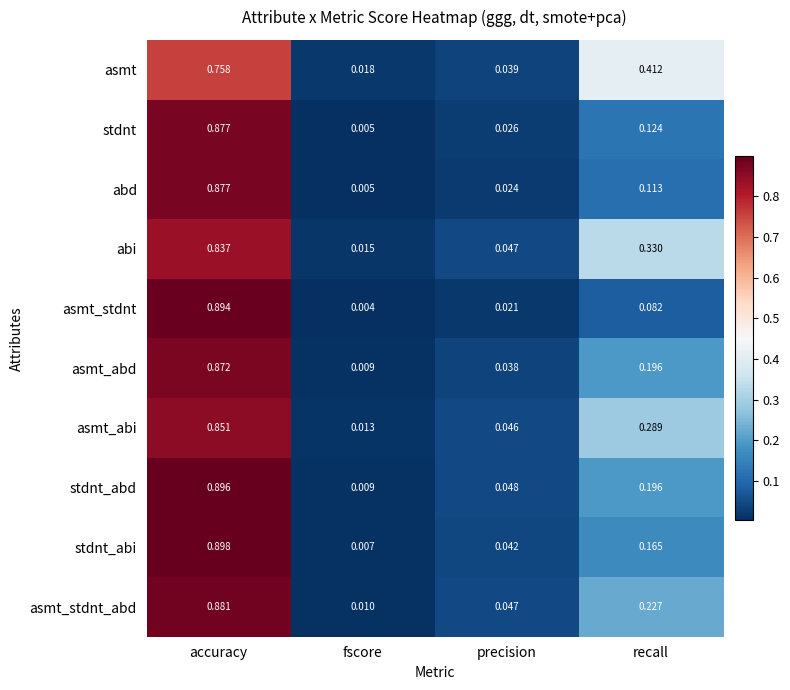

Which label corresponds to the largest value in the chart?

accuracy